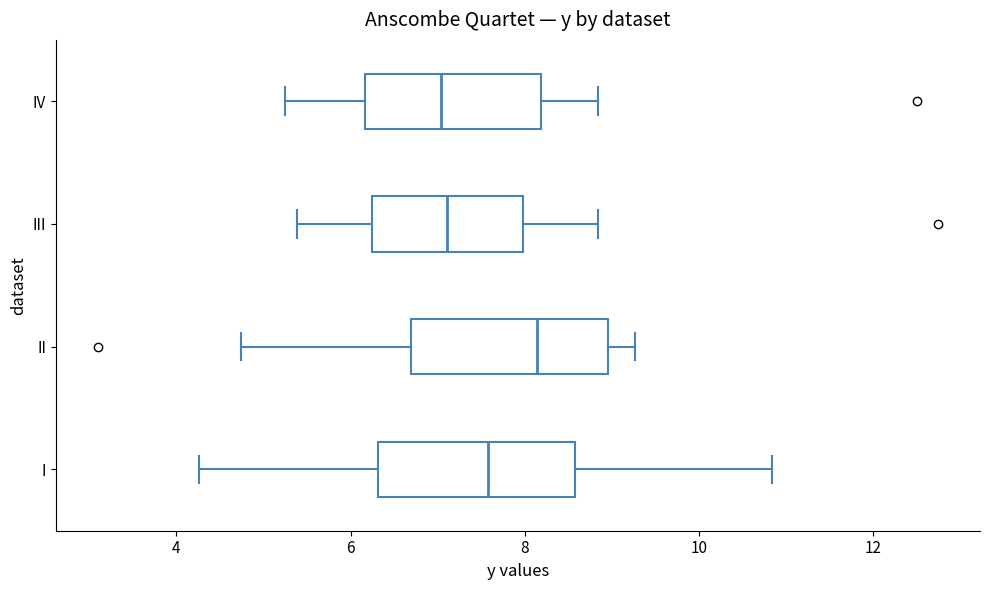

Where does the right whisker of the box for IV end on the x-axis? The values are not printed on the chart, so give them approximately, as read against the axis.

8.8